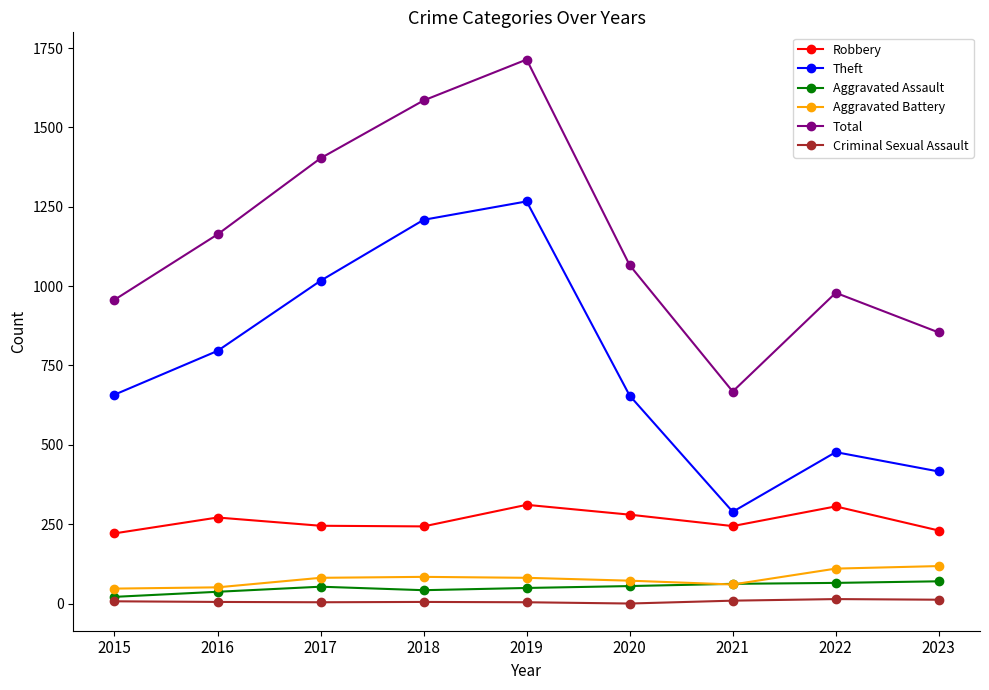

The Aggravated Assault series shows 49 at 2019. True or false?

True